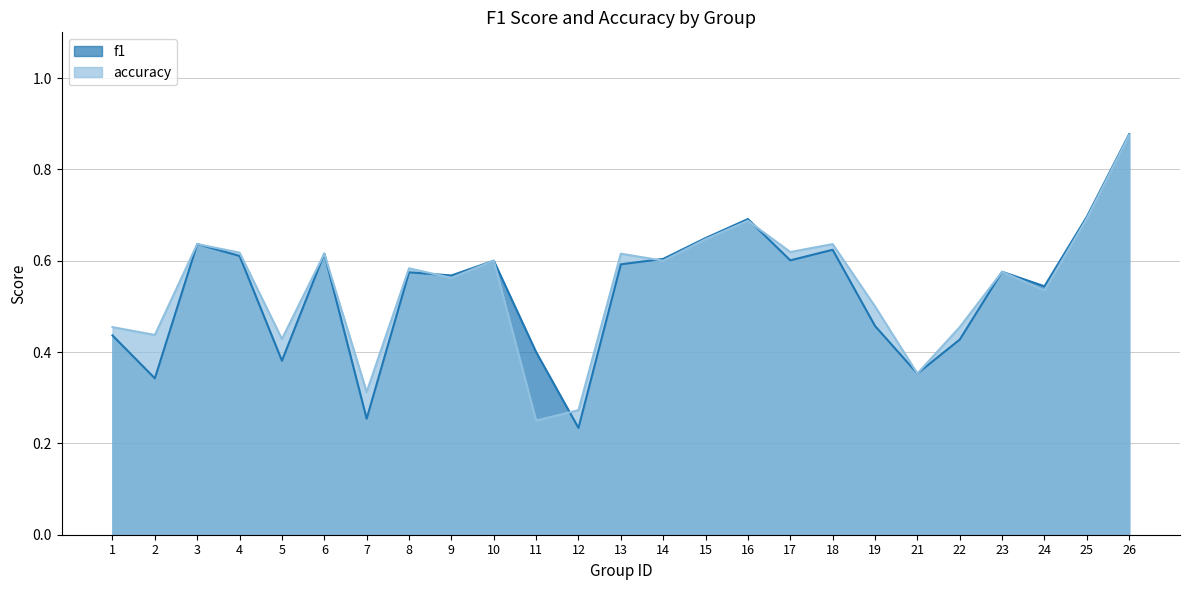

At which category does the chart reach its minimum across all series?

12